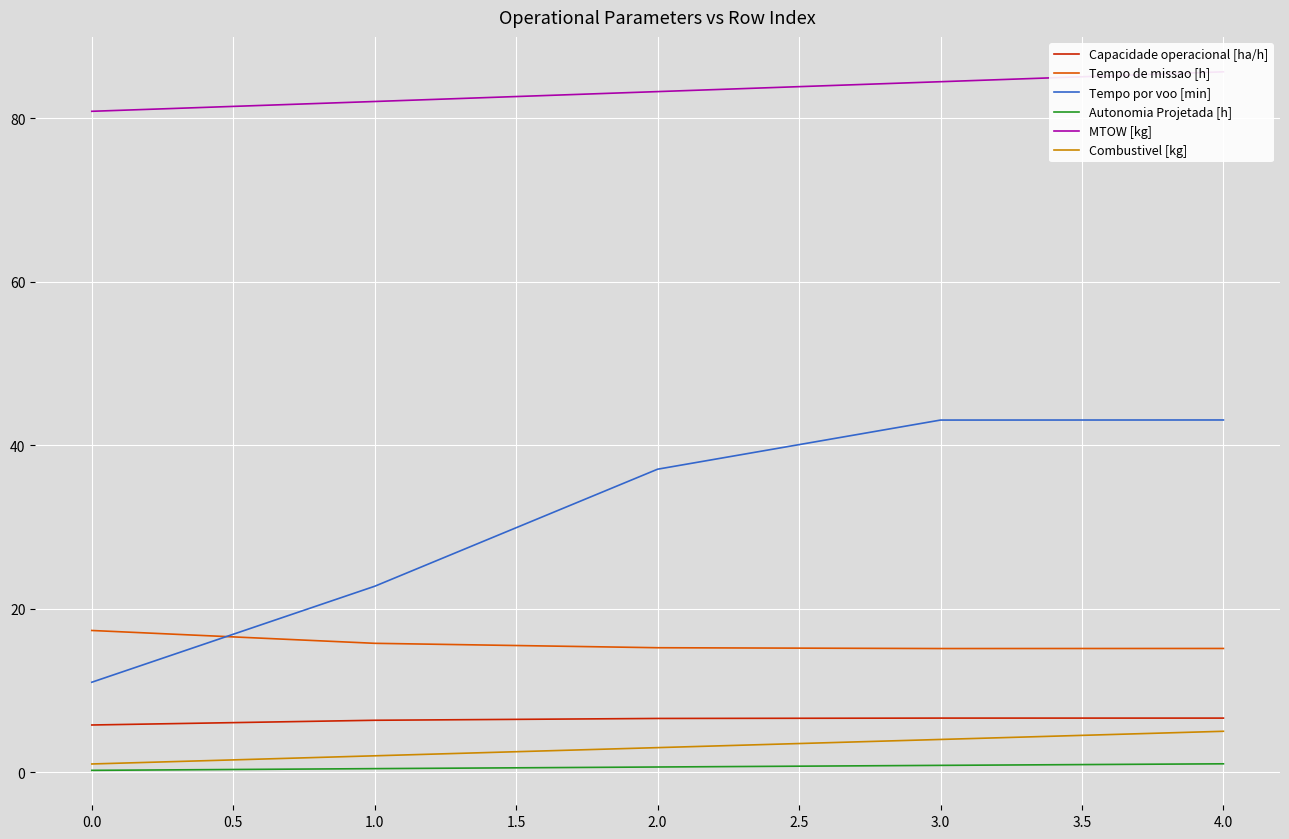

How many values in the Capacidade operacional [ha/h] series exceed 6?

4